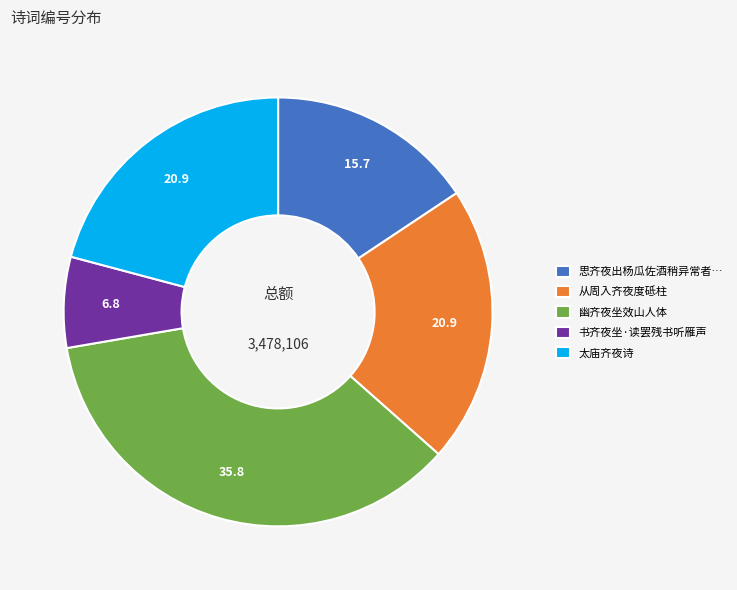

Approximately how many times larger is the value at 从周入齐夜度砥柱 compared to 太庙齐夜诗?

1.0